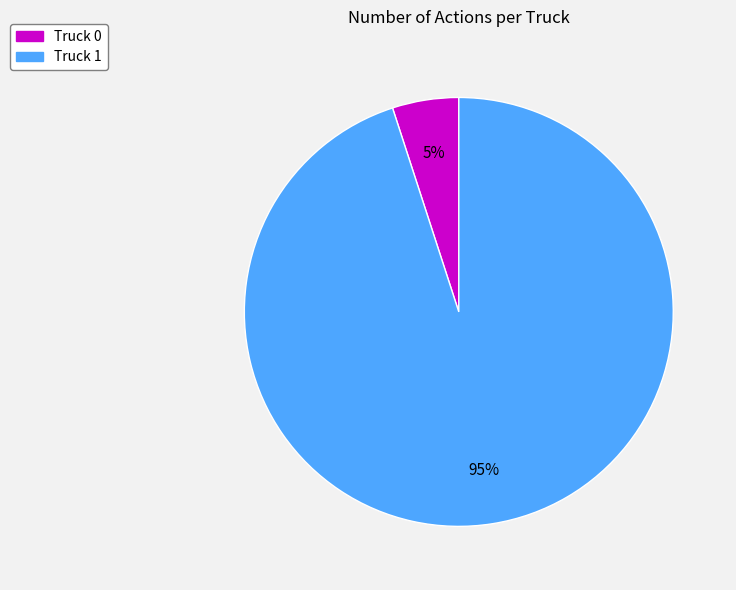

Is the sum of Truck 1 and Truck 0 greater than half?

Yes